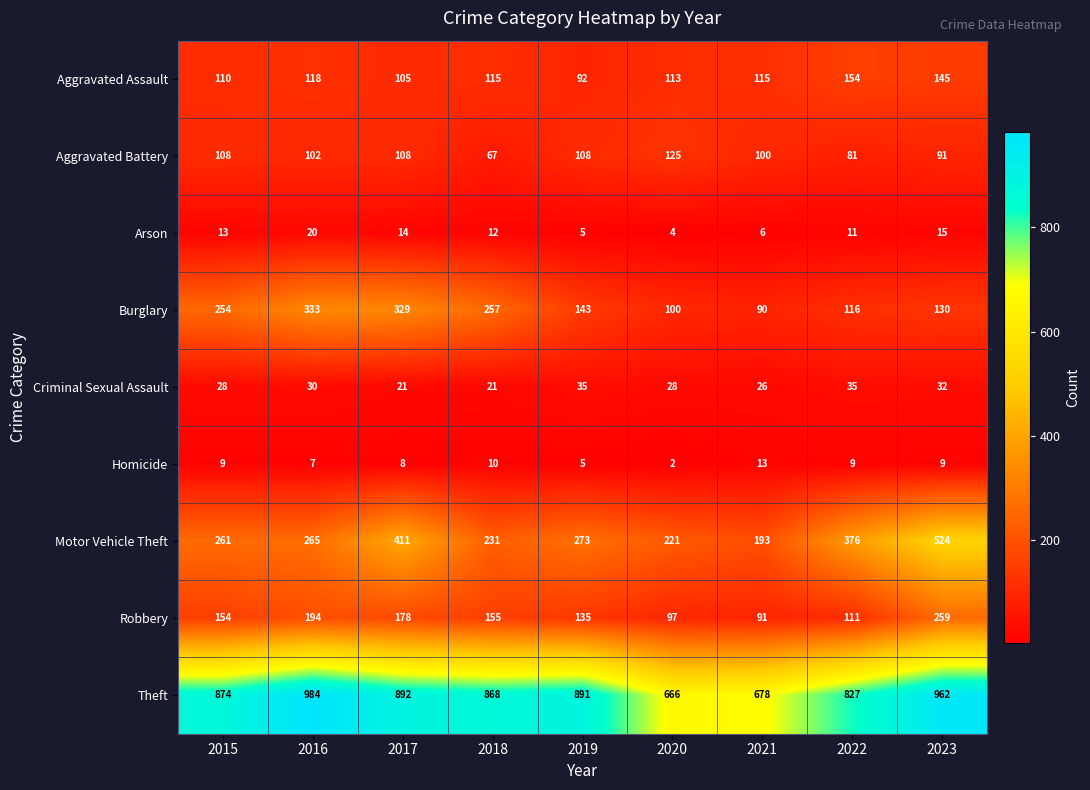

How many data points does each series have?

9